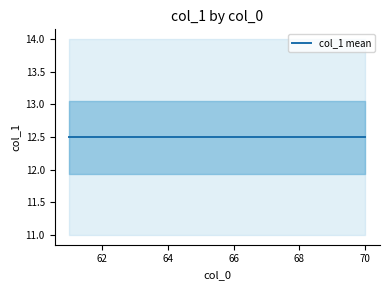

What is the sum of the x values at 39 and 27?

137